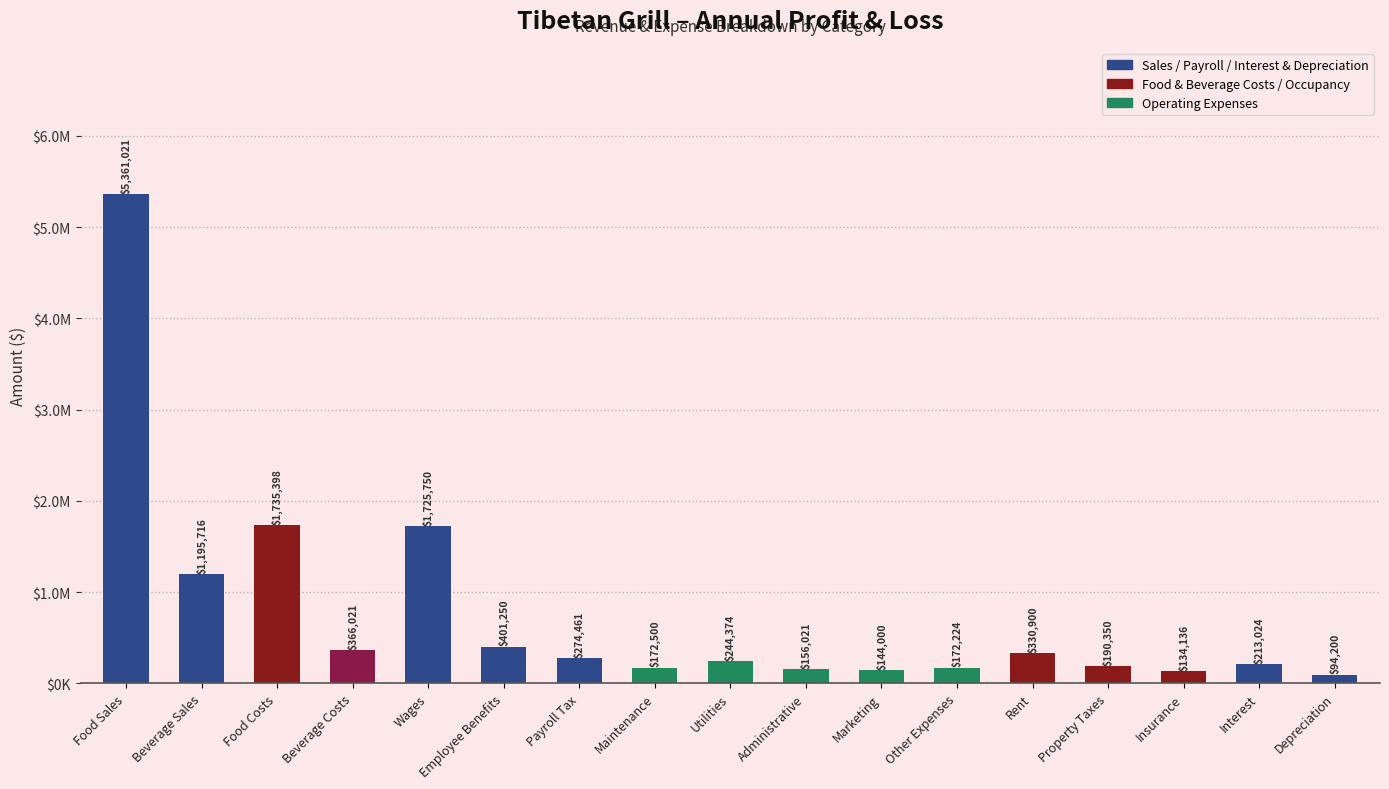

Between Interest and Rent, which is larger?

Rent